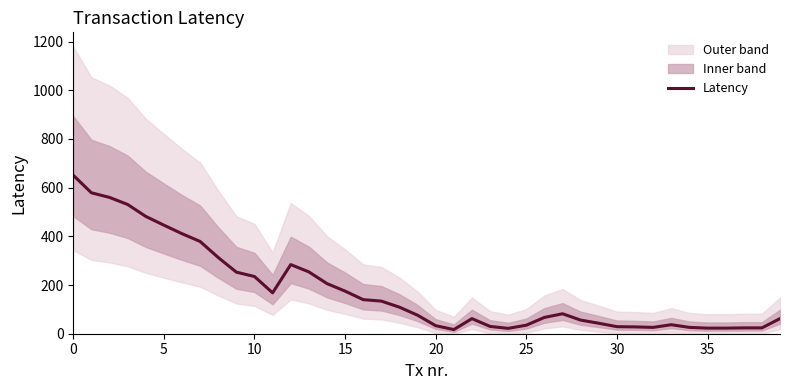

The chart shows a value of 133 at 27. True or false?

False